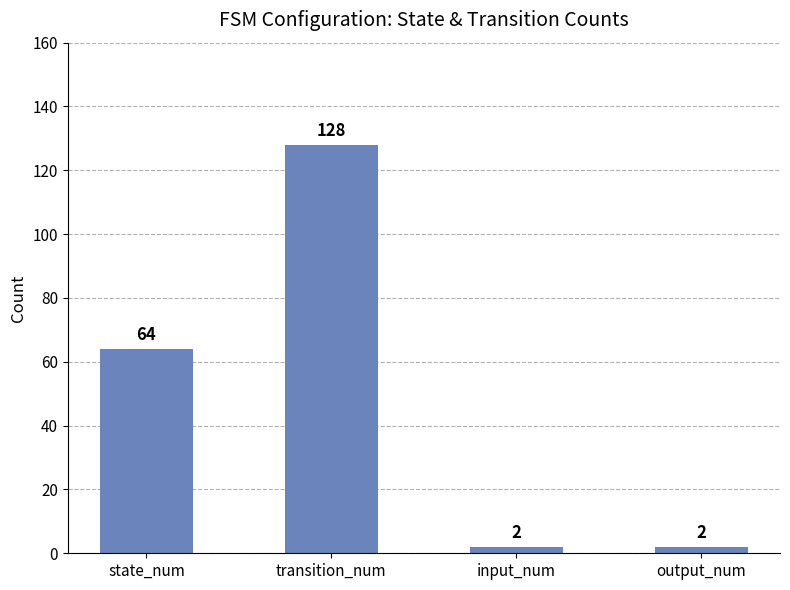

The value at transition_num is 128. True or false?

True